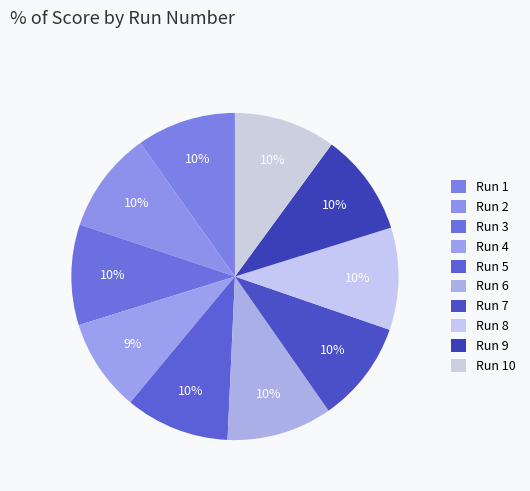

Does any single category account for the majority?

No